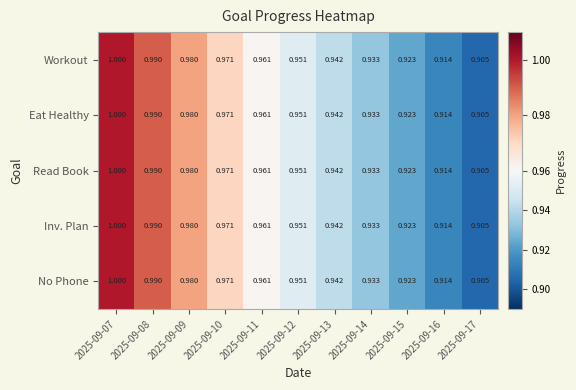

Is the value of Inv. Plan at 2025-09-13 greater than the value of Read Book at 2025-09-11?

No